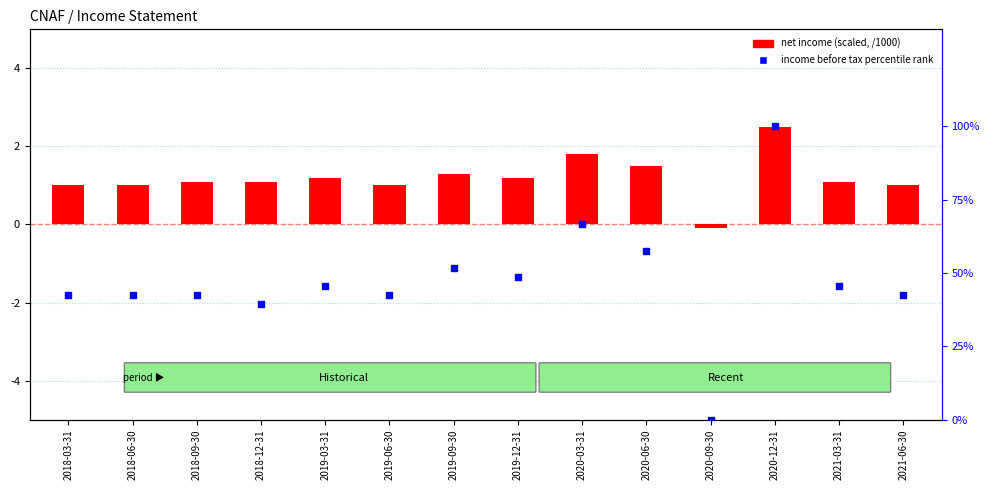

Which series reaches the maximum Y coordinate?

Income Before Tax percentile rank